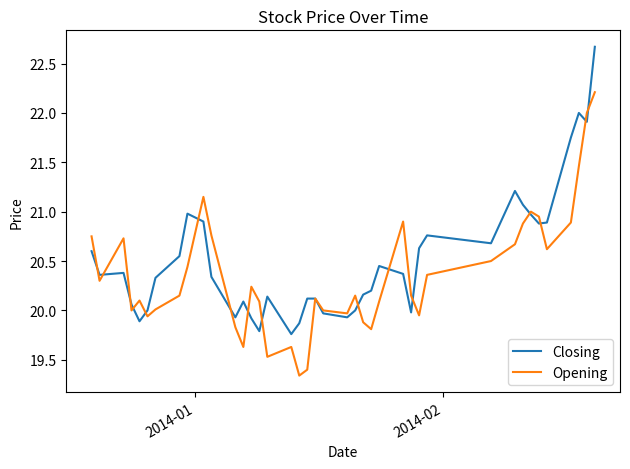

What is the highest value of the Closing series?

22.7